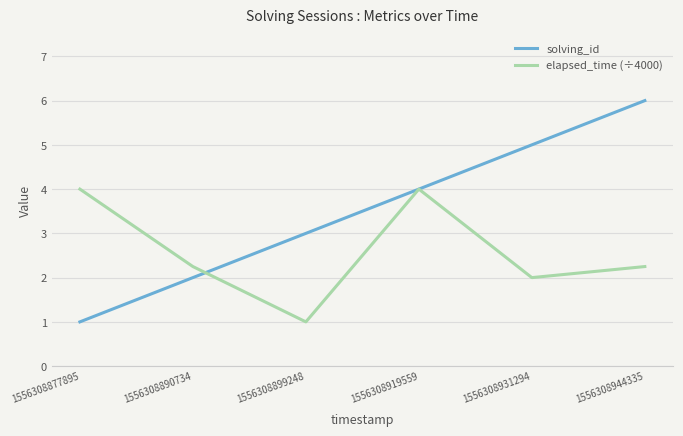

Rank the series at 1556308877895 from highest to lowest value.

elapsed_time (÷4000), solving_id